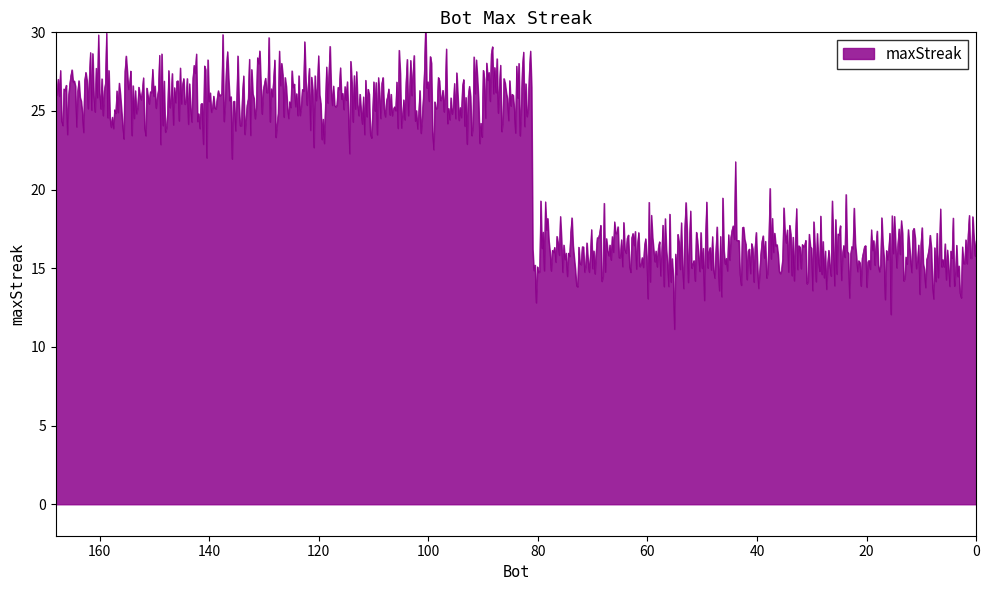

How many values are between 16 and 20?

35